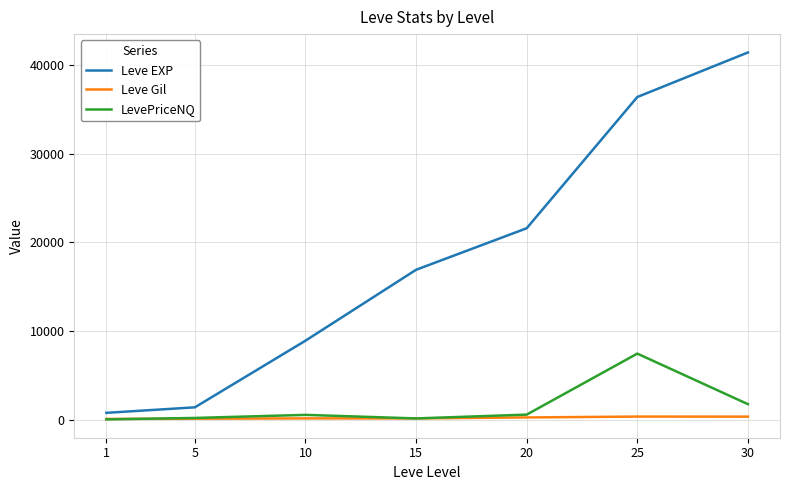

What is the maximum value for Leve EXP?

41410.0